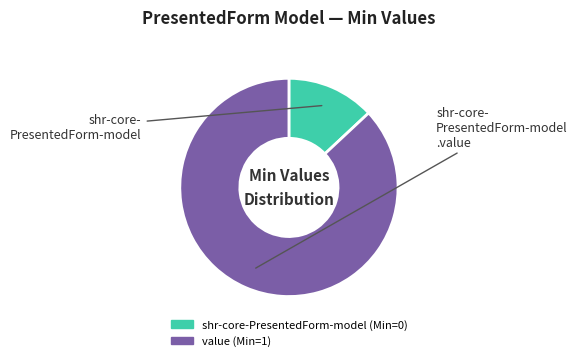

Is there a majority slice in this chart?

Yes